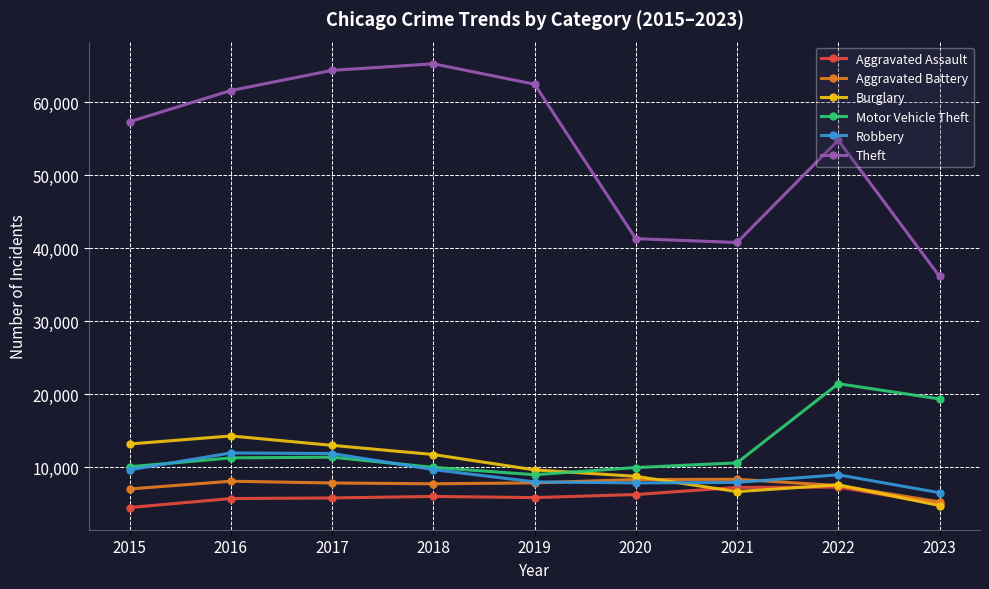

What is the value of the Motor Vehicle Theft point at the 4th from the left?

9985